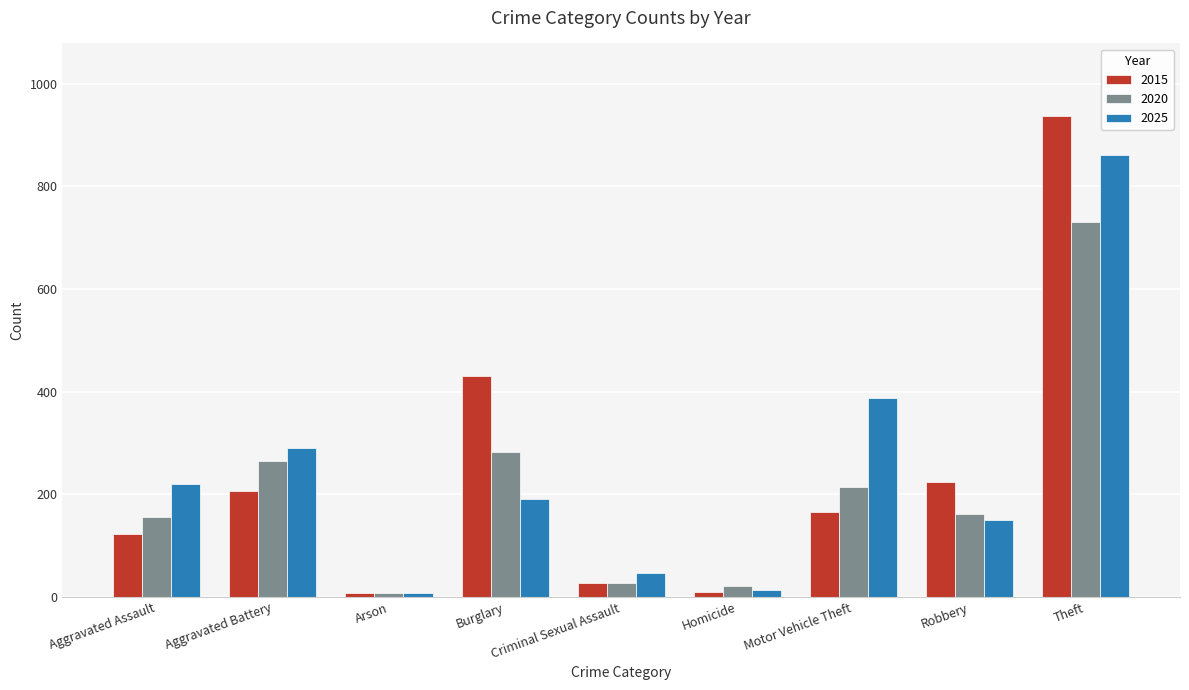

Where does the 2015 series first go above 166?

Aggravated Battery